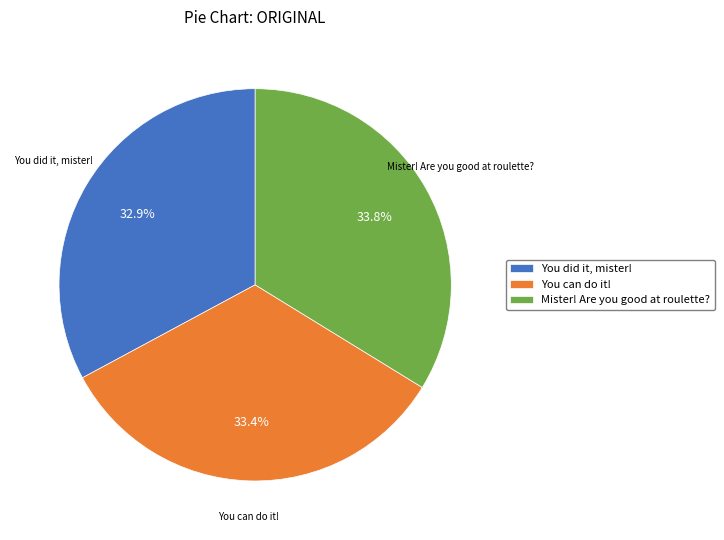

To the nearest percent, what is the average slice percentage?

33%